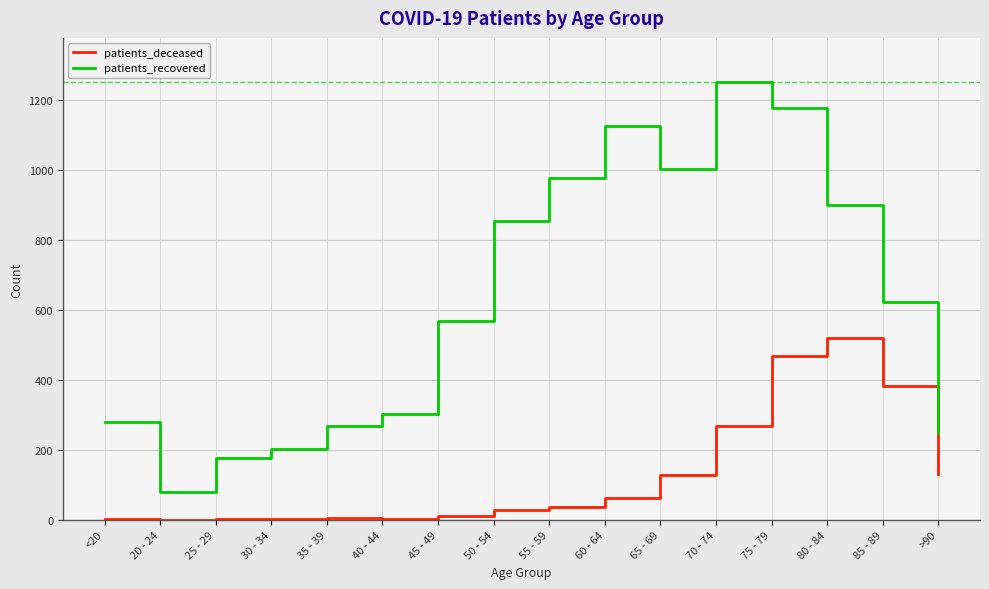

Which series has the widest spread of values?

patients_recovered